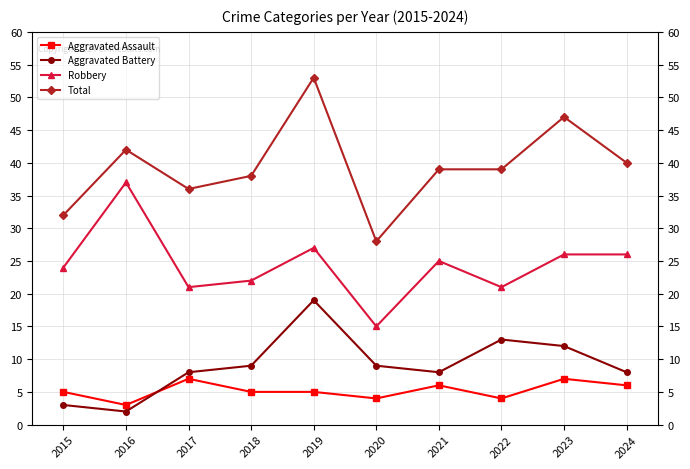

Reading left to right, list all the values displayed in this chart.

Aggravated Assault: 5	3	7	5	5	4	6	4	7	6
Aggravated Battery: 3	2	8	9	19	9	8	13	12	8
Robbery: 24	37	21	22	27	15	25	21	26	26
Total: 32	42	36	38	53	28	39	39	47	40